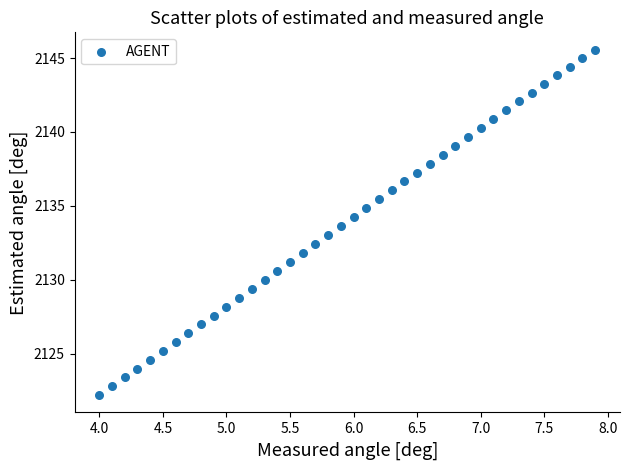

What is the range of Y values (max minus min)?

23.4